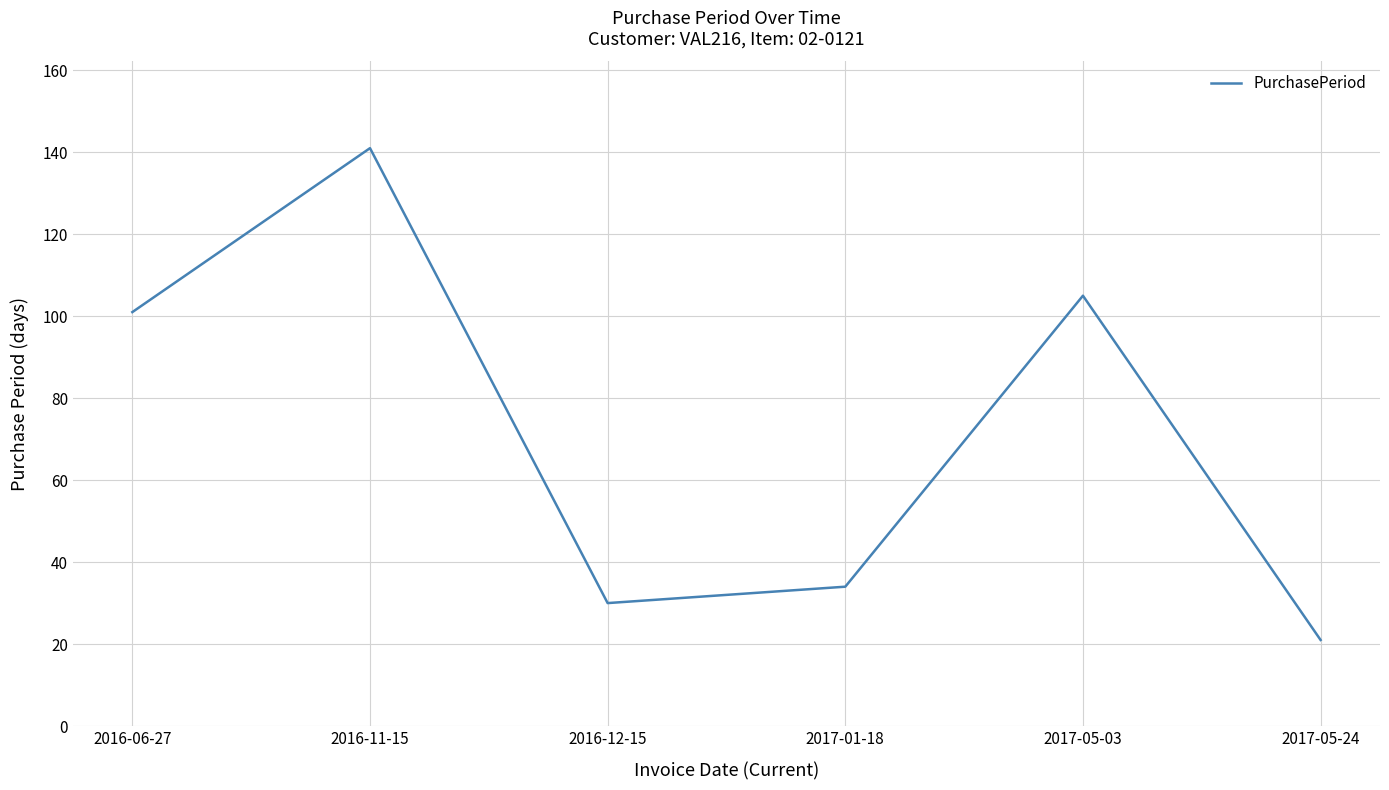

Reading left to right, extract all data points from this chart.

2016-06-27=101	2016-11-15=141	2016-12-15=30	2017-01-18=34	2017-05-03=105	2017-05-24=21